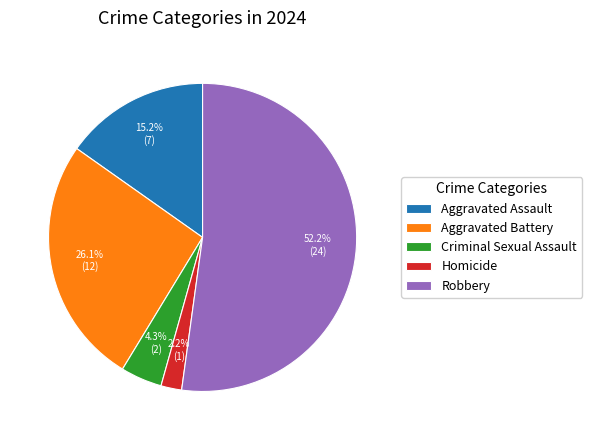

Count the number of slices in the pie.

5